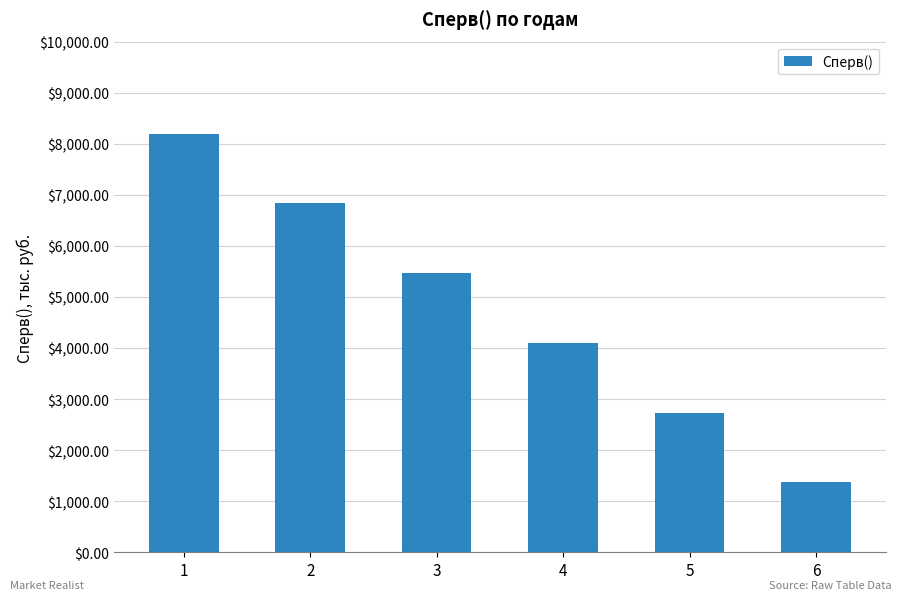

What is the ratio of the value at 6 to the value at 4?

0.3